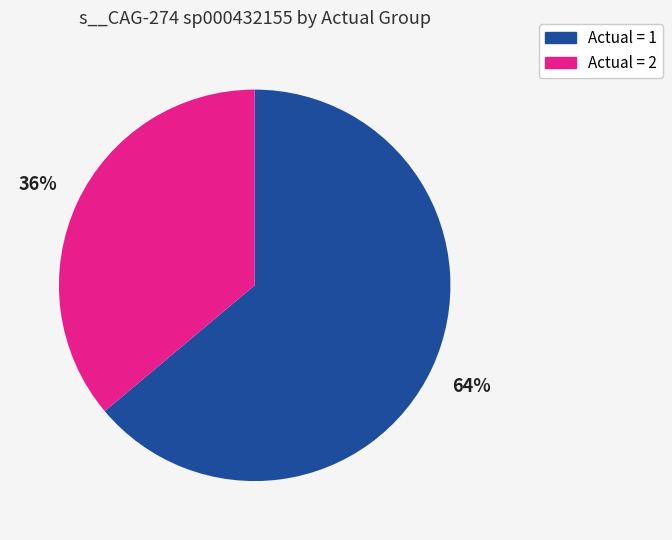

Rank the categories by value from lowest to highest.

Actual = 2, Actual = 1